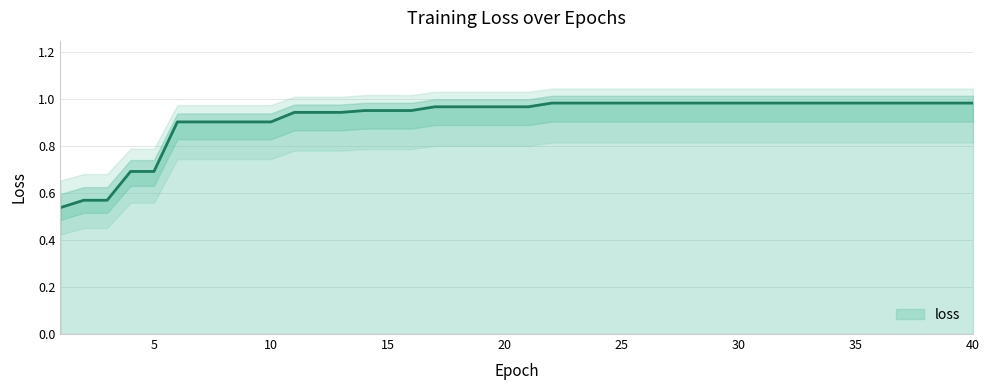

What is the difference between the maximum and minimum values?

0.4